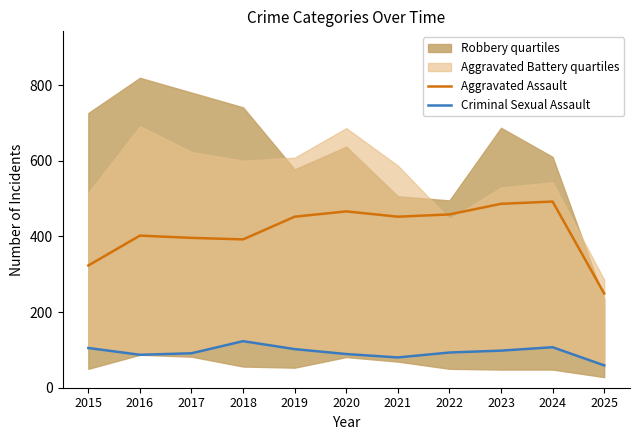

The value of Criminal Sexual Assault at 2018 is 123. True or false?

True